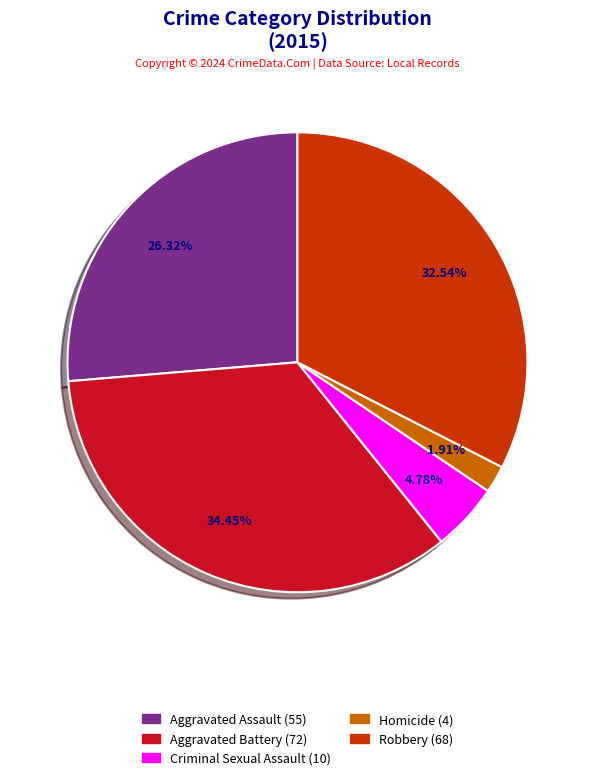

What percentage is the Homicide slice, to the nearest percent?

2%